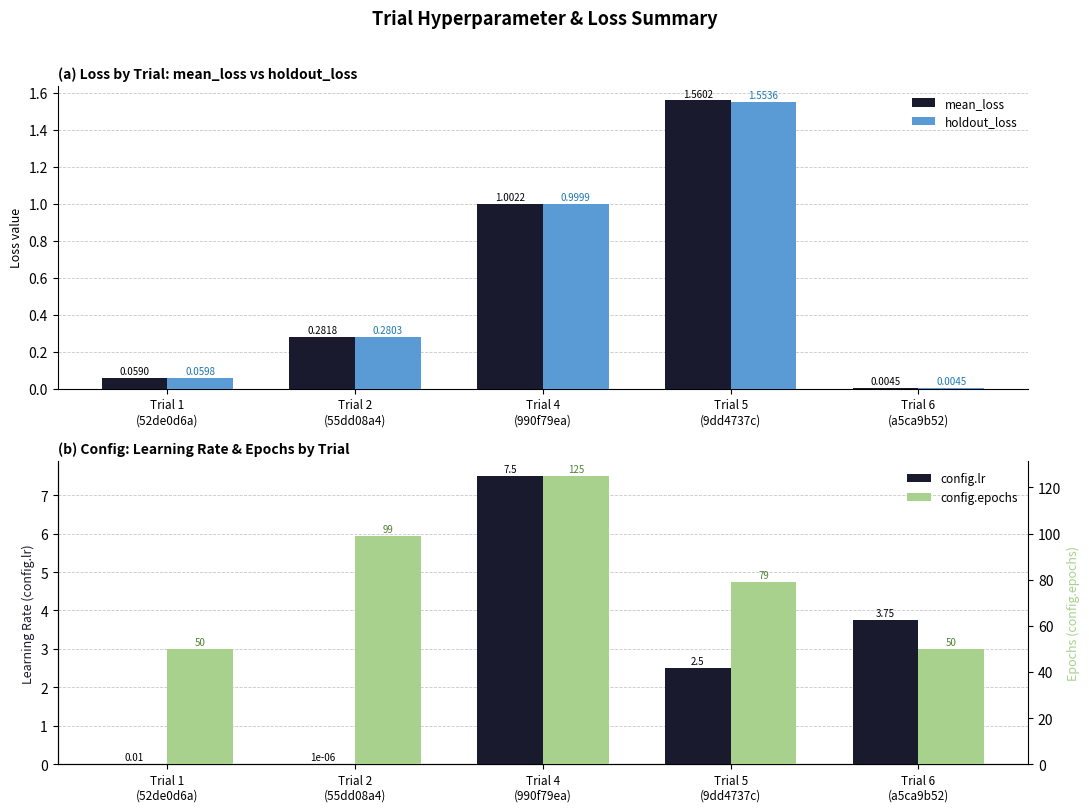

Which series has the largest total across all categories?

config.epochs